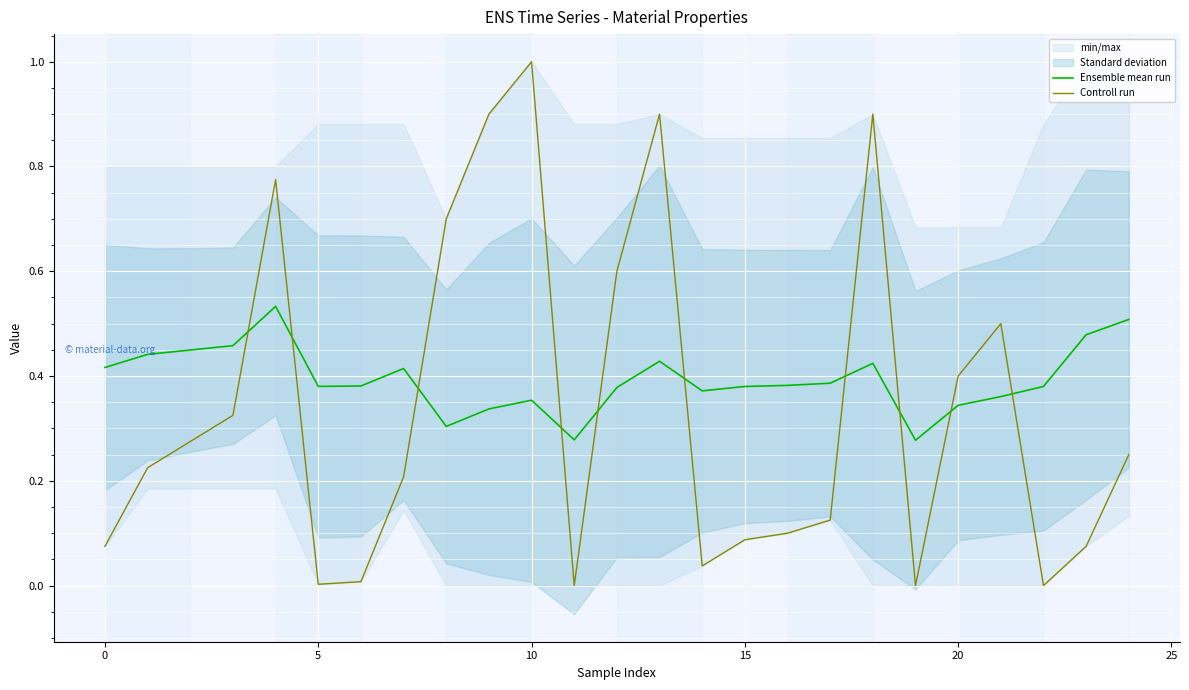

How many times do Ensemble mean run and Controll run cross each other?

10